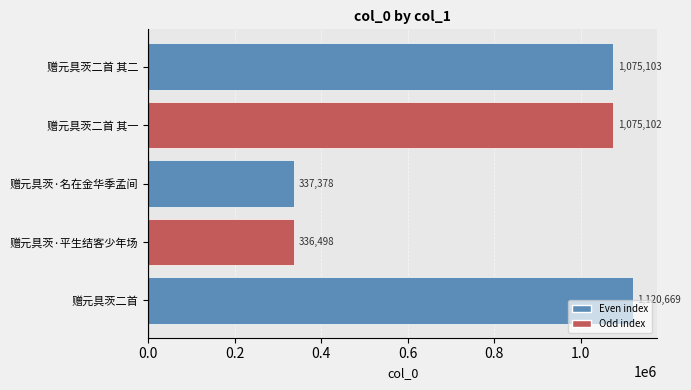

Are the bars grouped side by side (vs. stacked)?

No